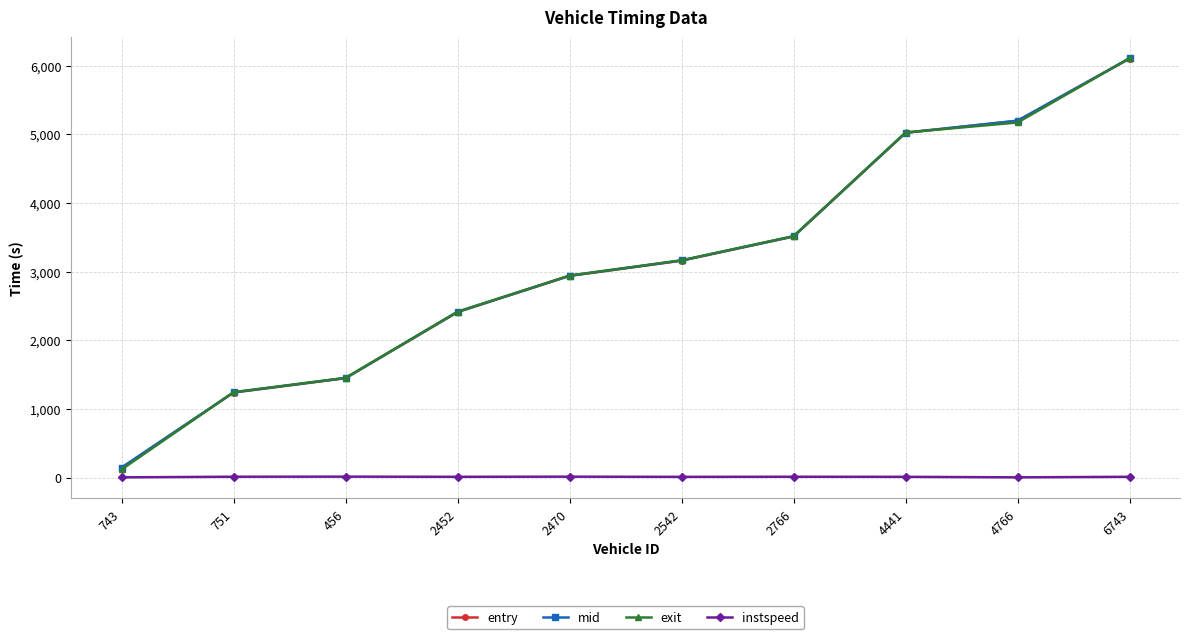

Which series has the largest range (max minus min)?

exit